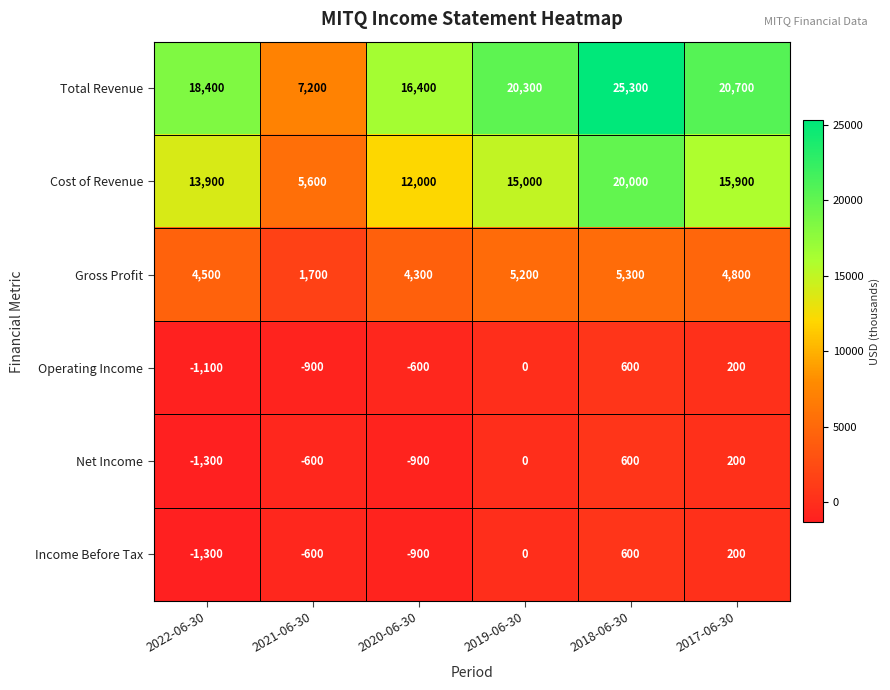

Is the value of Total Revenue at 2017-06-30 greater than the value of Cost of Revenue at 2021-06-30?

Yes